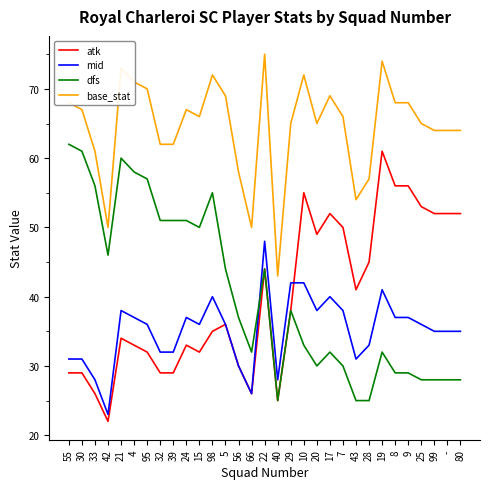

At 19, list the series in order from largest to smallest.

base_stat, atk, mid, dfs